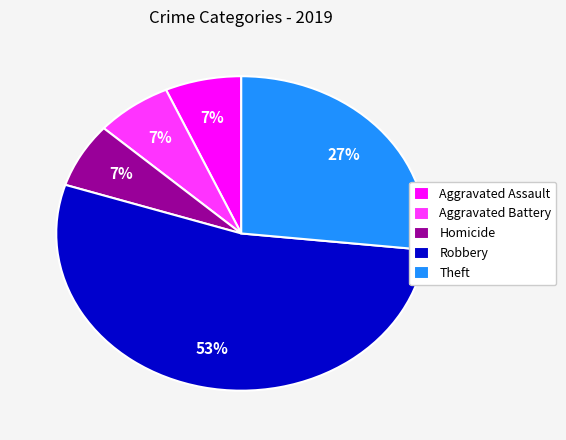

To the nearest percent, what is the average slice percentage?

20%